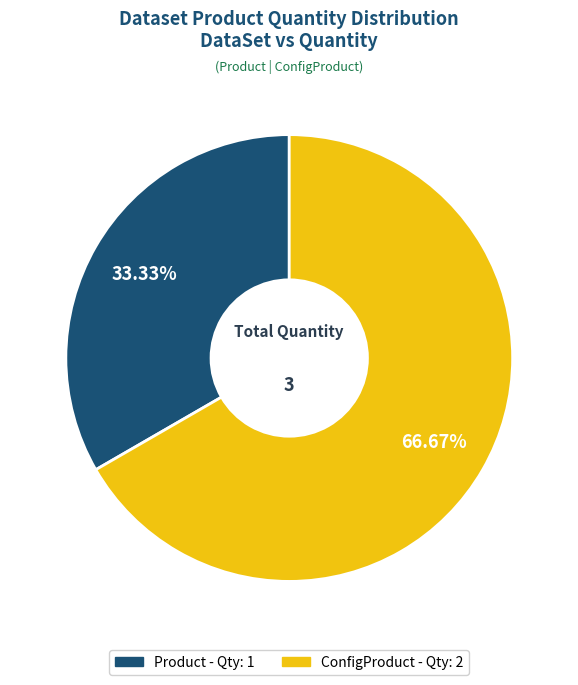

Which slice is the smallest?

Product